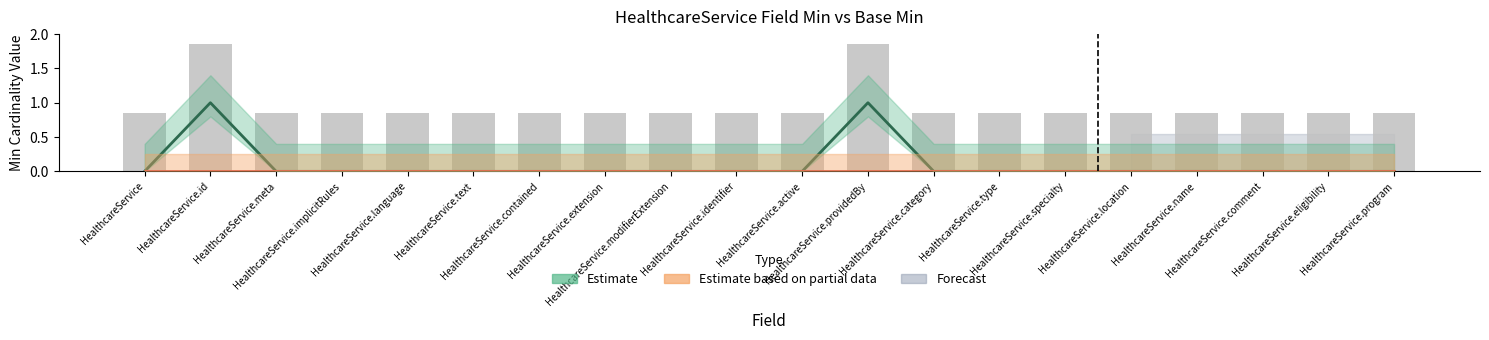

How many bars are there in total?

20